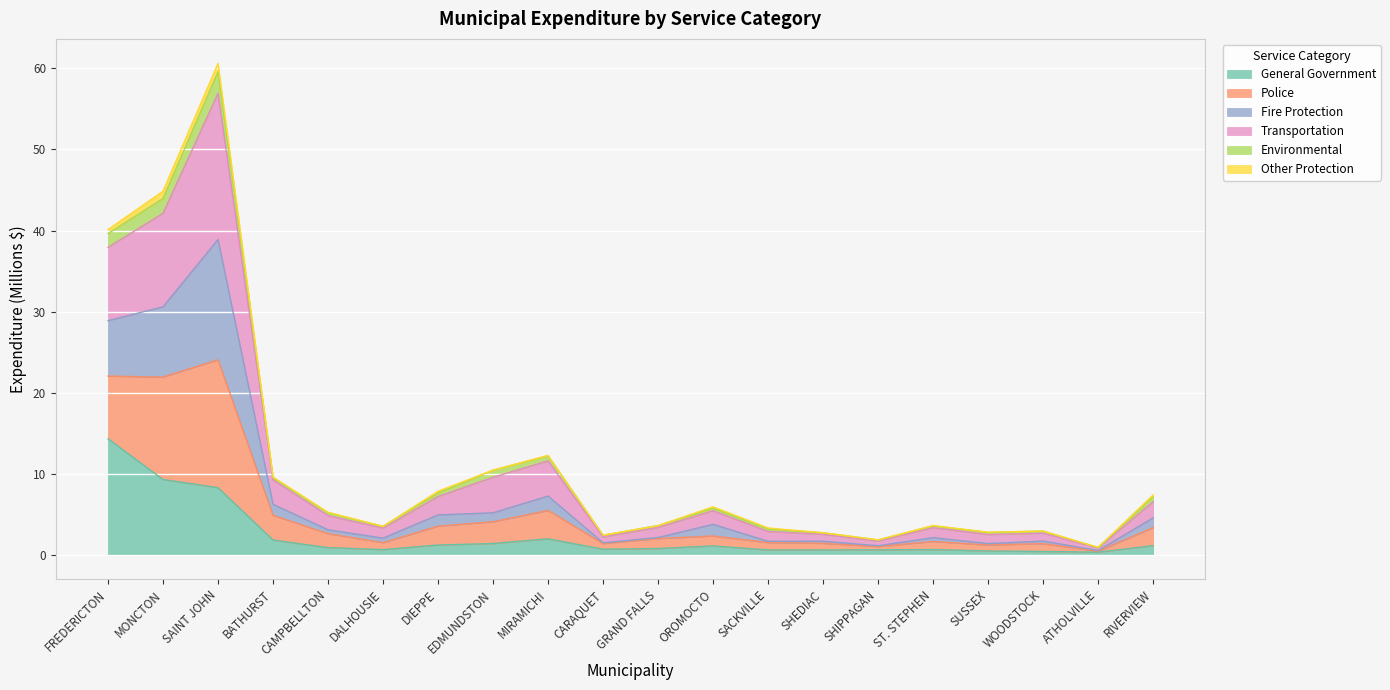

At which category does General Government reach its first local peak?

MIRAMICHI